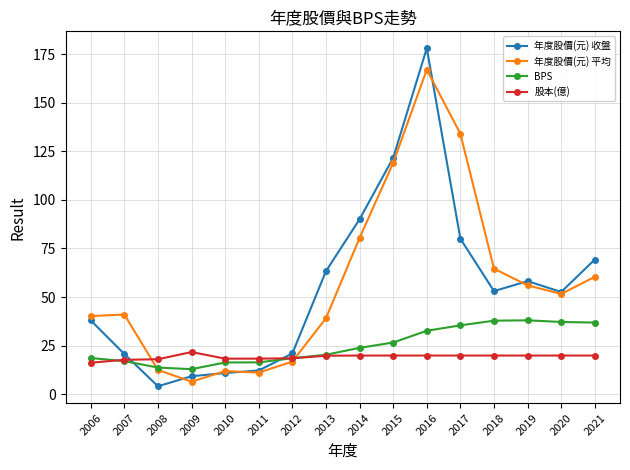

At which category does 年度股價(元) 平均 reach its first local valley?

2009